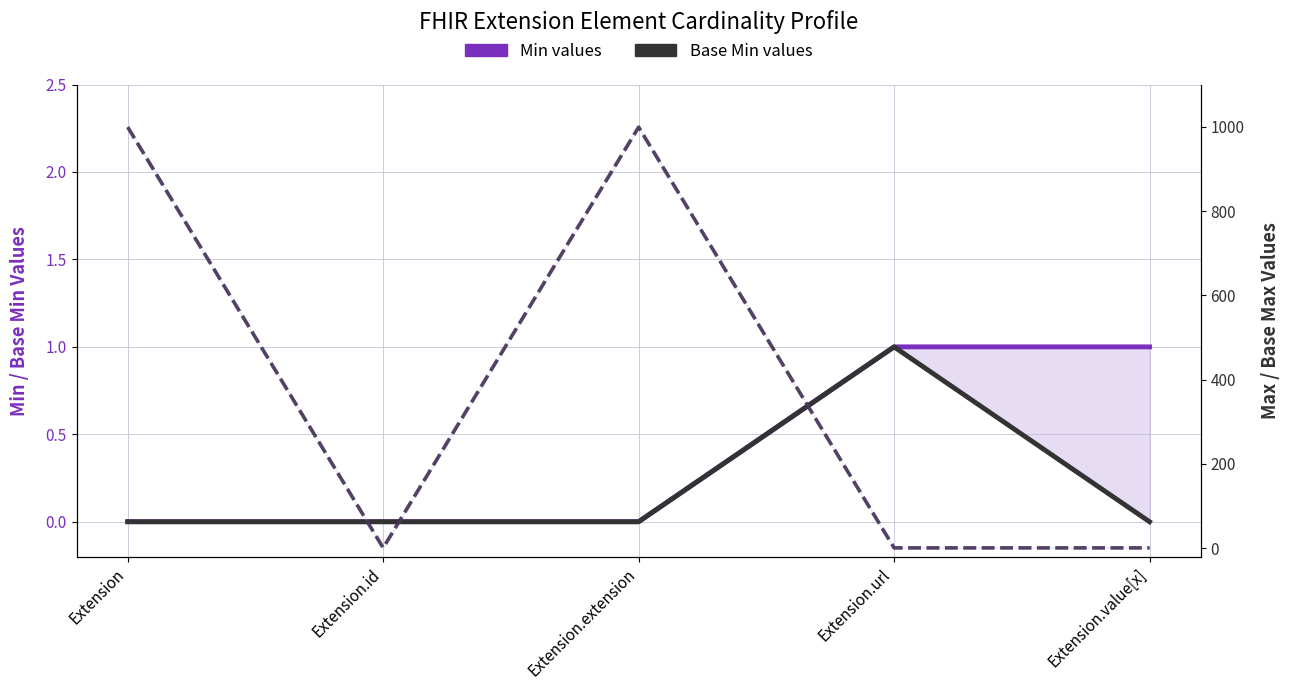

Which has a higher value, Extension or Extension.url?

Extension.url